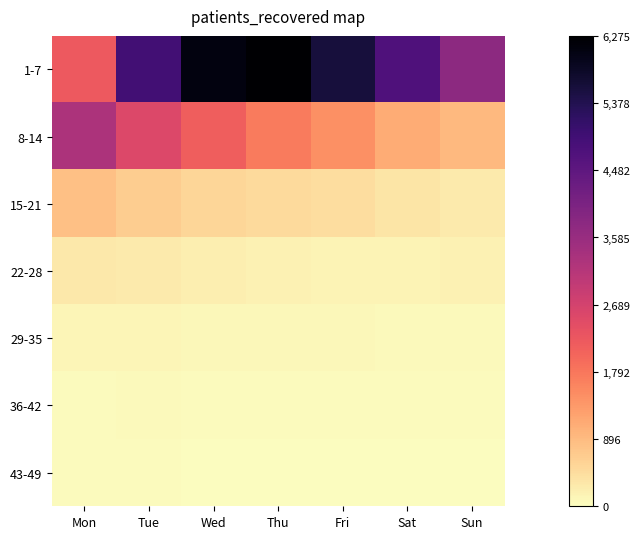

Which has a higher value, Tue or Sun?

Tue